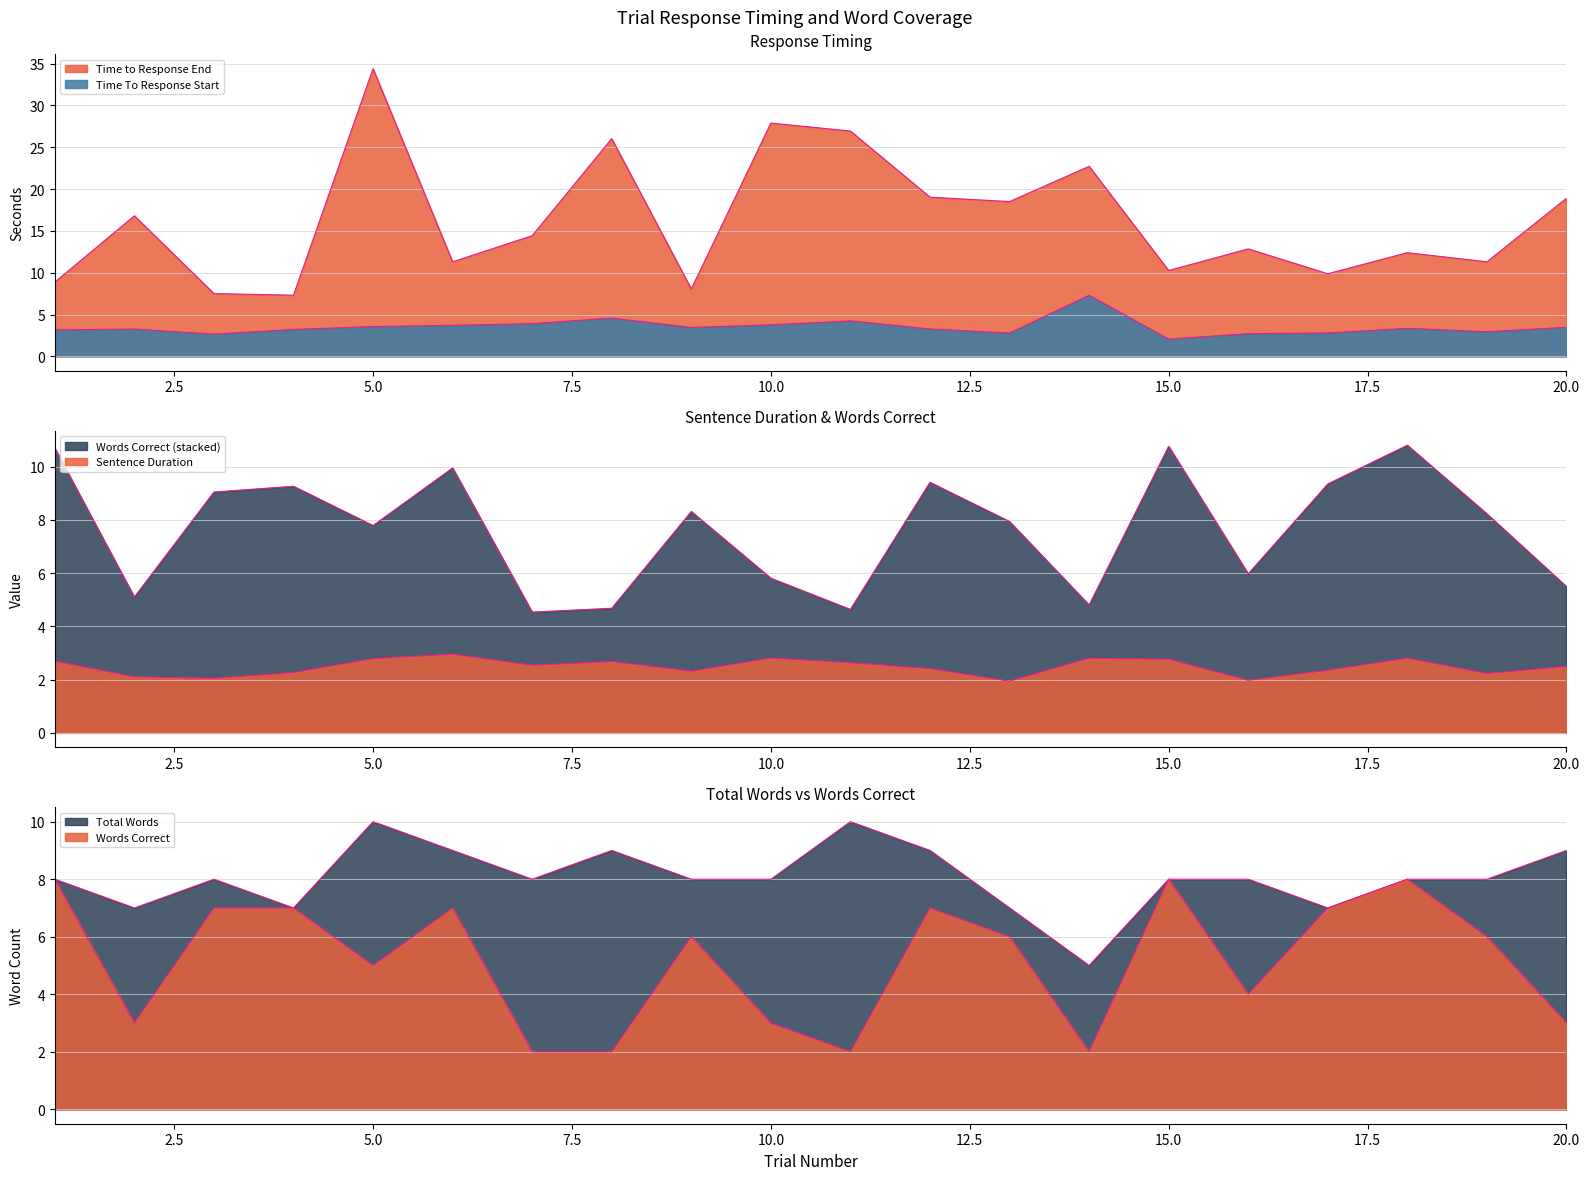

Where does the Time to Response End series first go above 14?

2